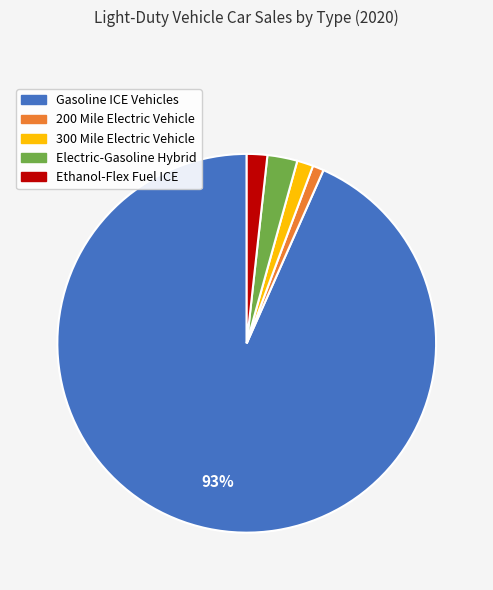

Does Gasoline ICE Vehicles represent more than half of the total?

Yes